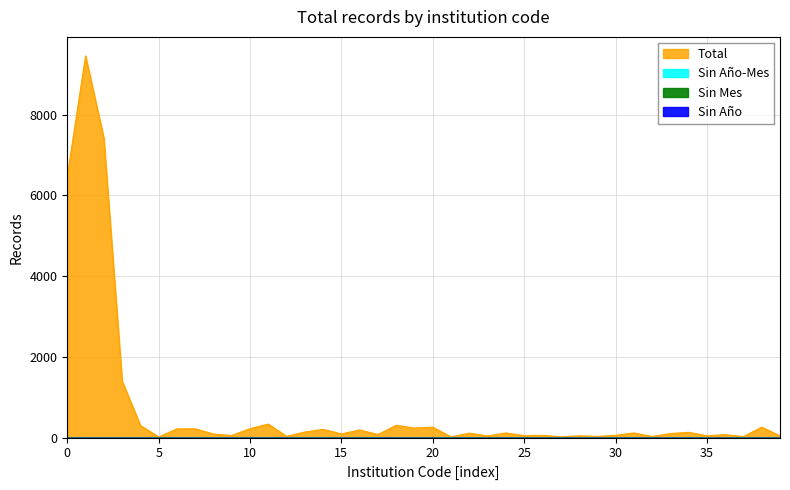

Reading right to left, what are all the values shown in this chart?

Total: 40	259	24	72	45	130	100	27	115	56	29	44	20	56	49	114	40	110	18	258	235	305	75	189	91	204	138	30	333	222	51	88	217	216	15	300	1401	7416	9456	6473
Sin Año-Mes: 0	0	0	0	0	0	0	0	0	0	0	0	0	0	0	0	0	0	0	0	0	0	0	0	0	0	0	0	0	0	0	0	0	0	0	0	0	0	0	0
Sin Mes: 0	0	0	0	0	0	0	0	0	0	0	0	0	0	0	0	0	0	0	0	0	0	0	0	0	0	0	0	0	0	0	0	0	0	0	0	0	0	0	0
Sin Año: 0	0	0	0	0	0	0	0	0	0	0	0	0	0	0	0	0	0	0	0	0	0	0	0	0	0	0	0	0	0	0	0	0	0	0	0	0	0	0	0